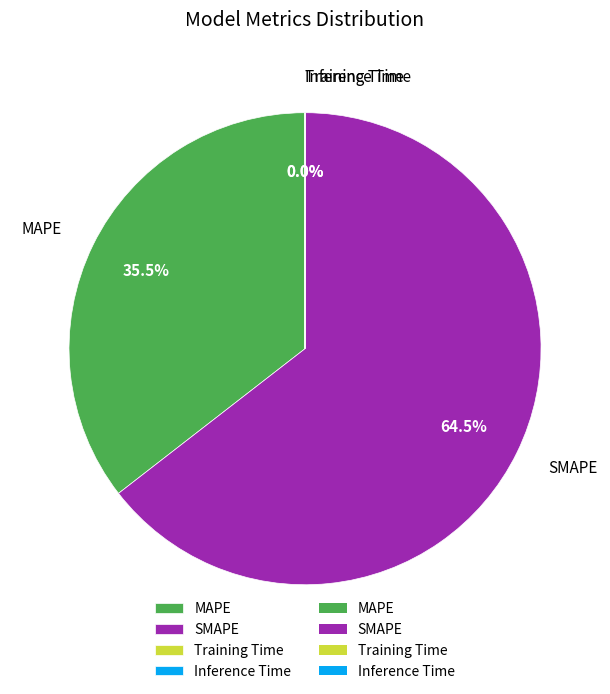

What is the largest slice in the pie chart?

SMAPE